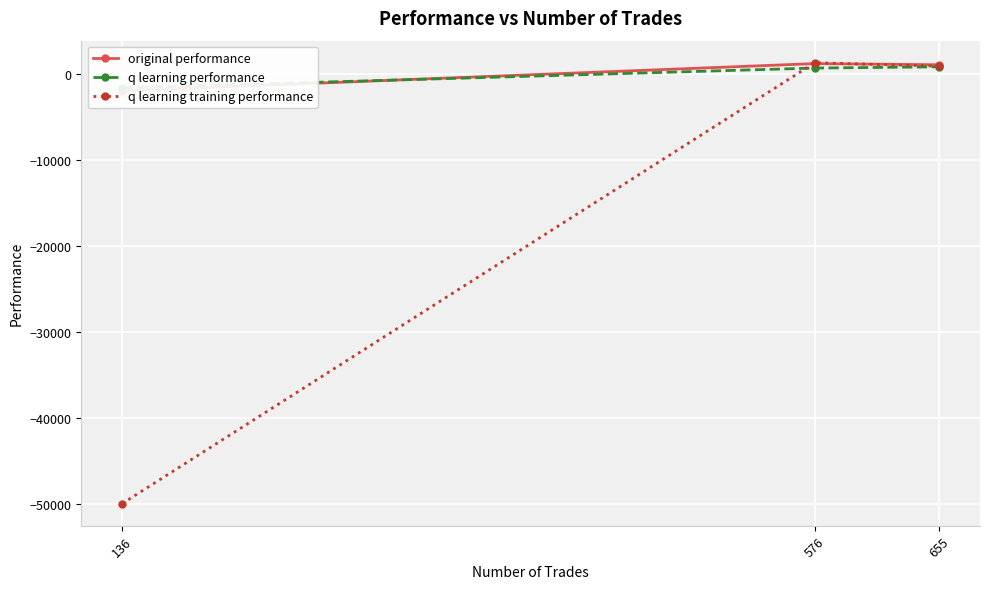

What are all the series names shown in the legend?

original performance, q learning performance, q learning training performance